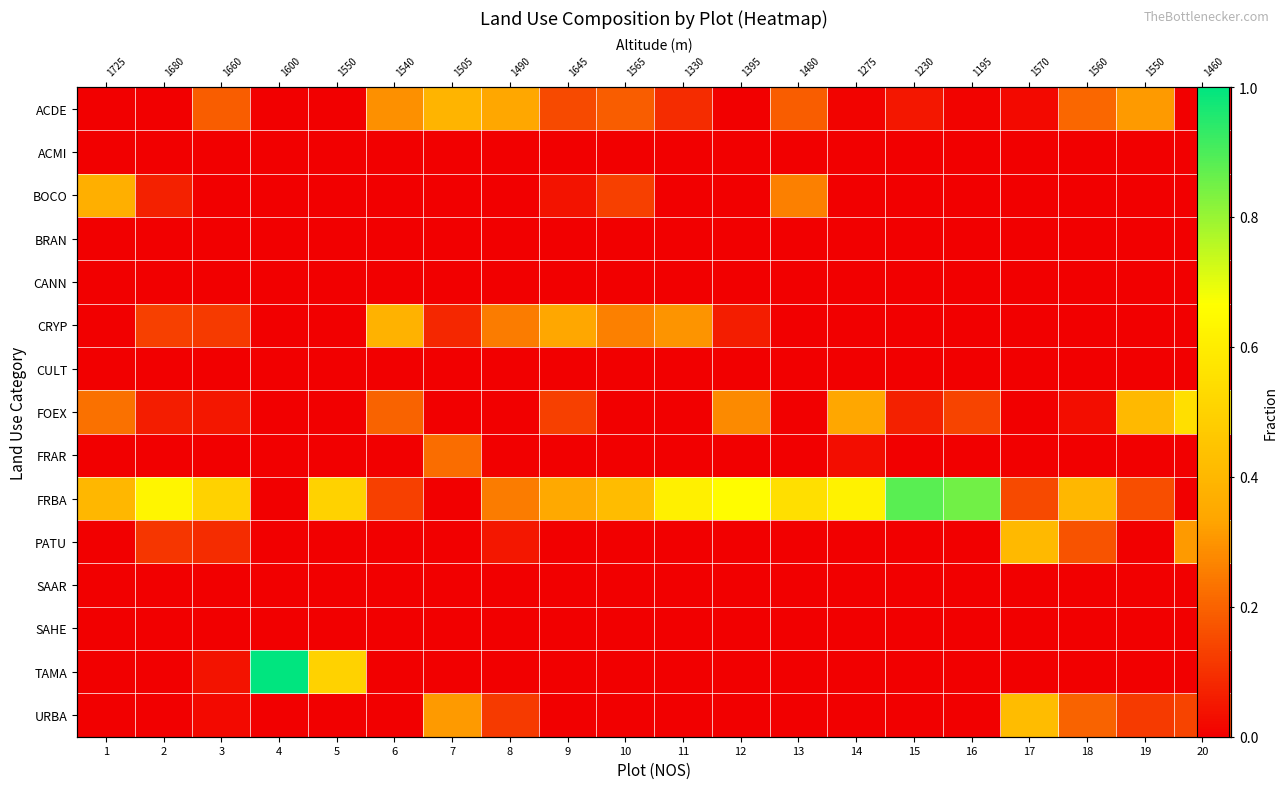

Read the URBA value at 20.

0.1